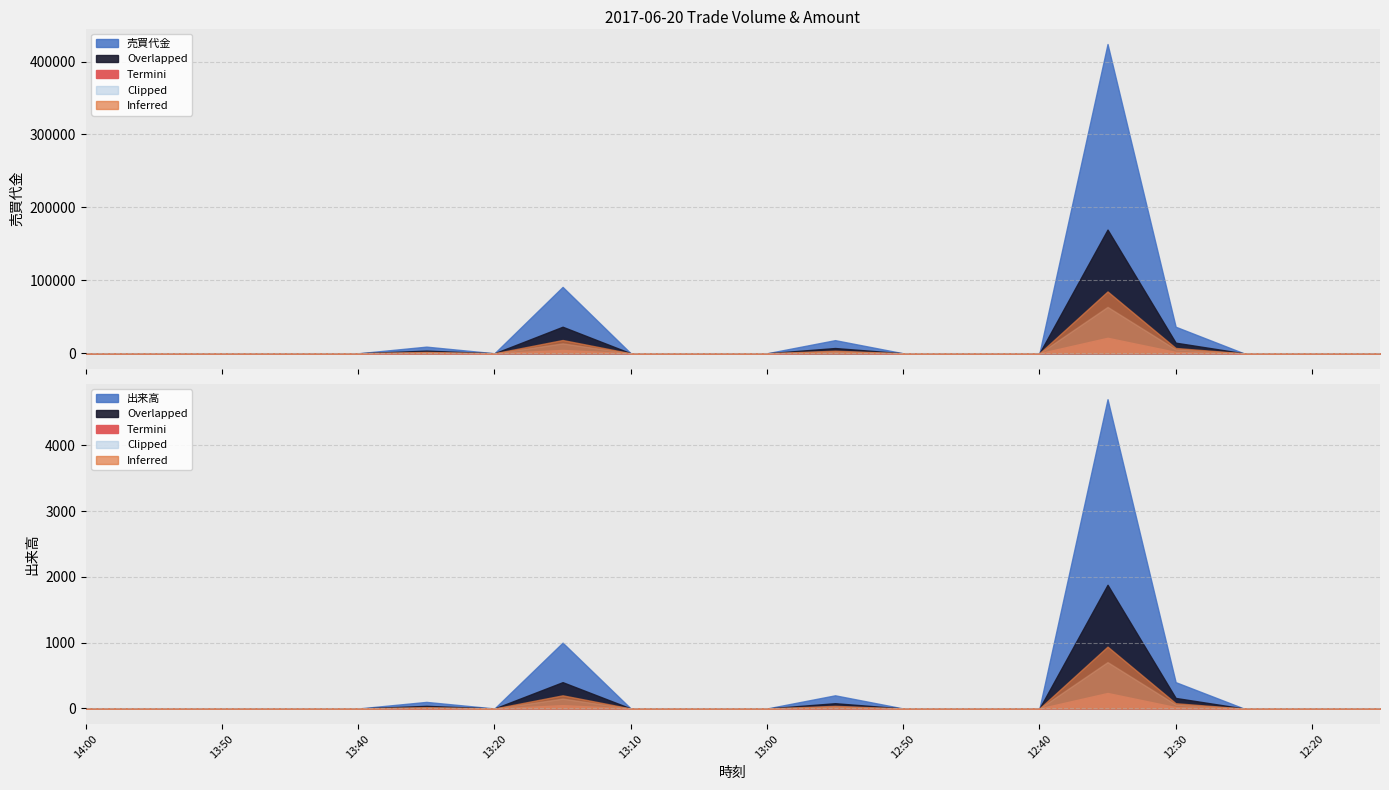

List the series in order of their peak value, highest first.

売買代金, 出来高